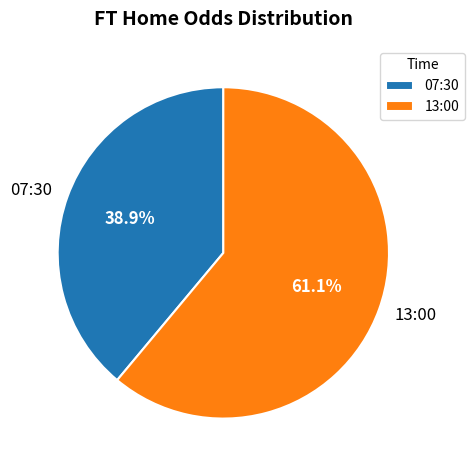

Count the number of slices in the pie.

2